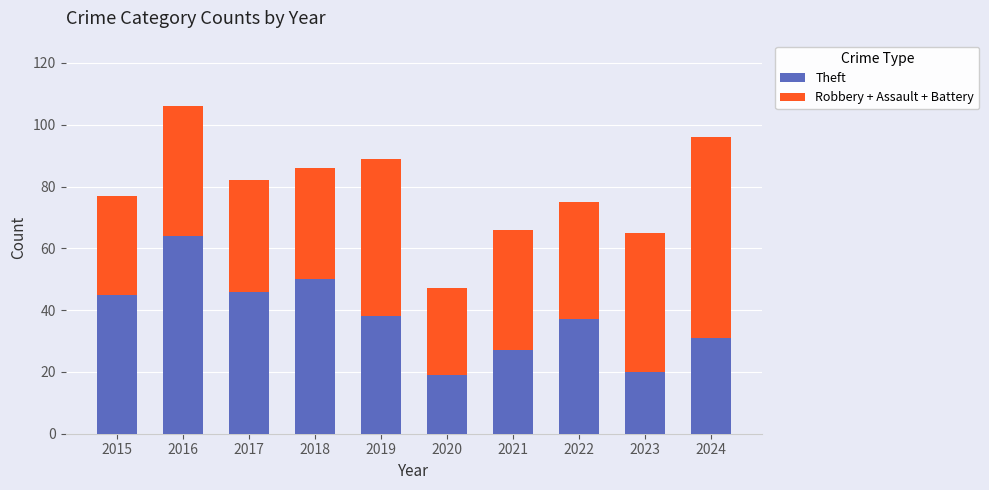

At which label does Theft reach its peak?

2016